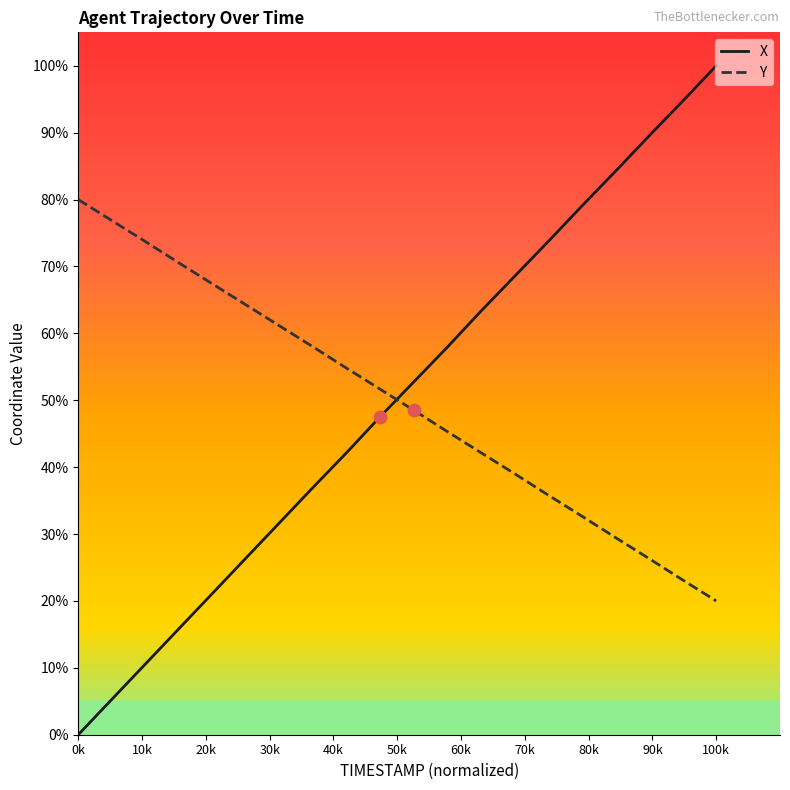

At how many categories does at least one series exceed 27?

17